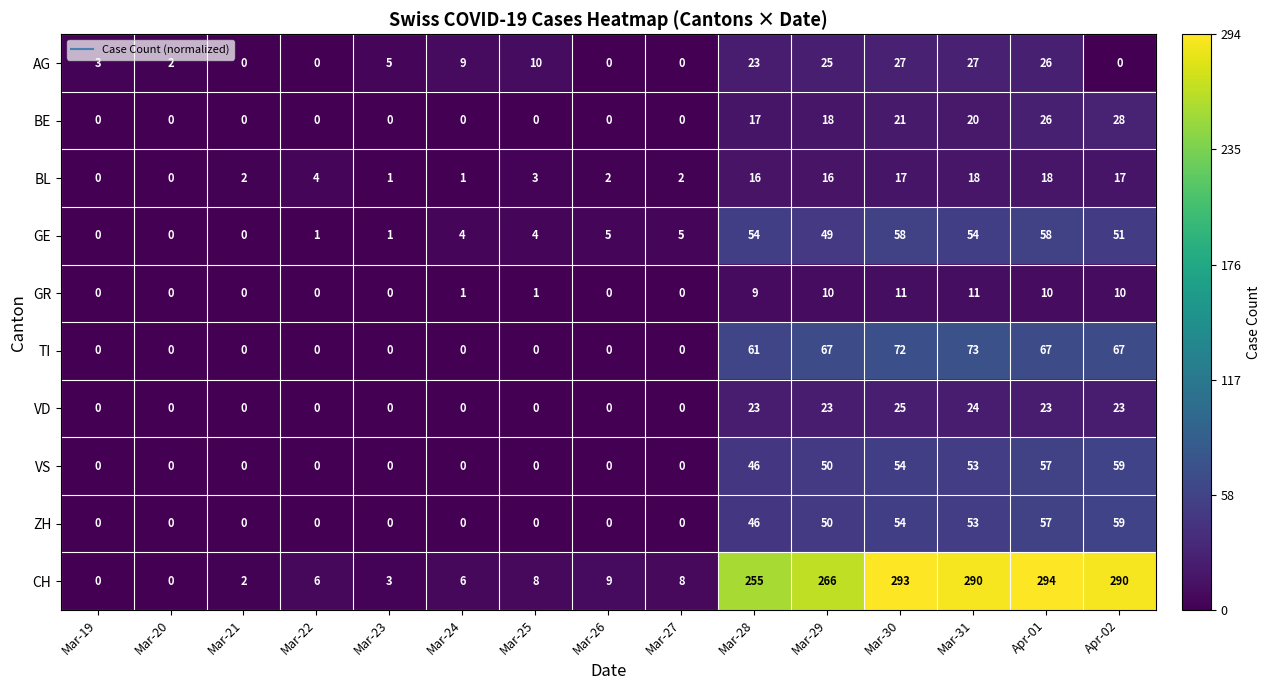

True or false: GR has a value of 0 at Mar-26.

True